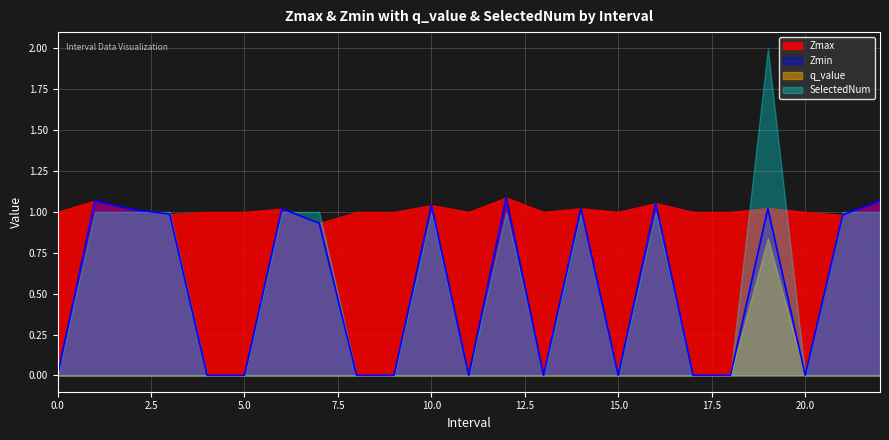

Which series has the largest range (max minus min)?

SelectedNum